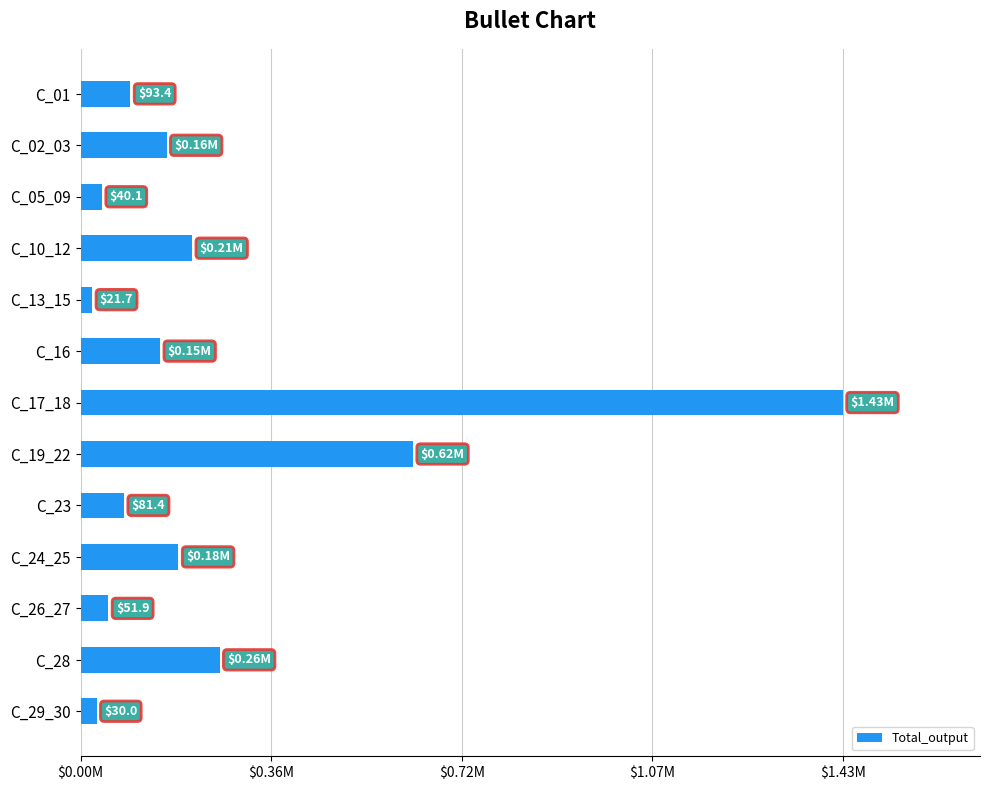

Are the bars horizontal?

Yes